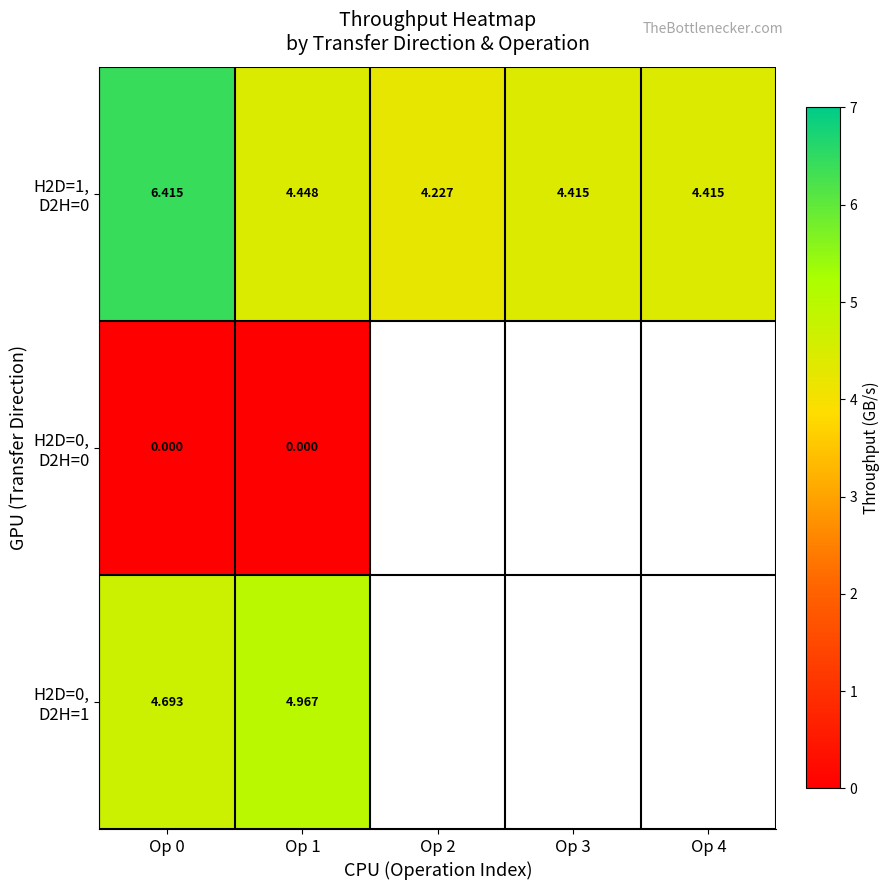

Which category has the lowest value across all series?

Op 0